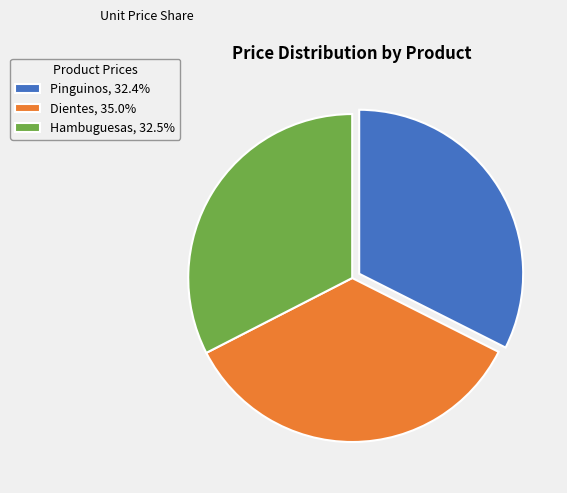

Is there any slice that represents more than half of the pie?

No